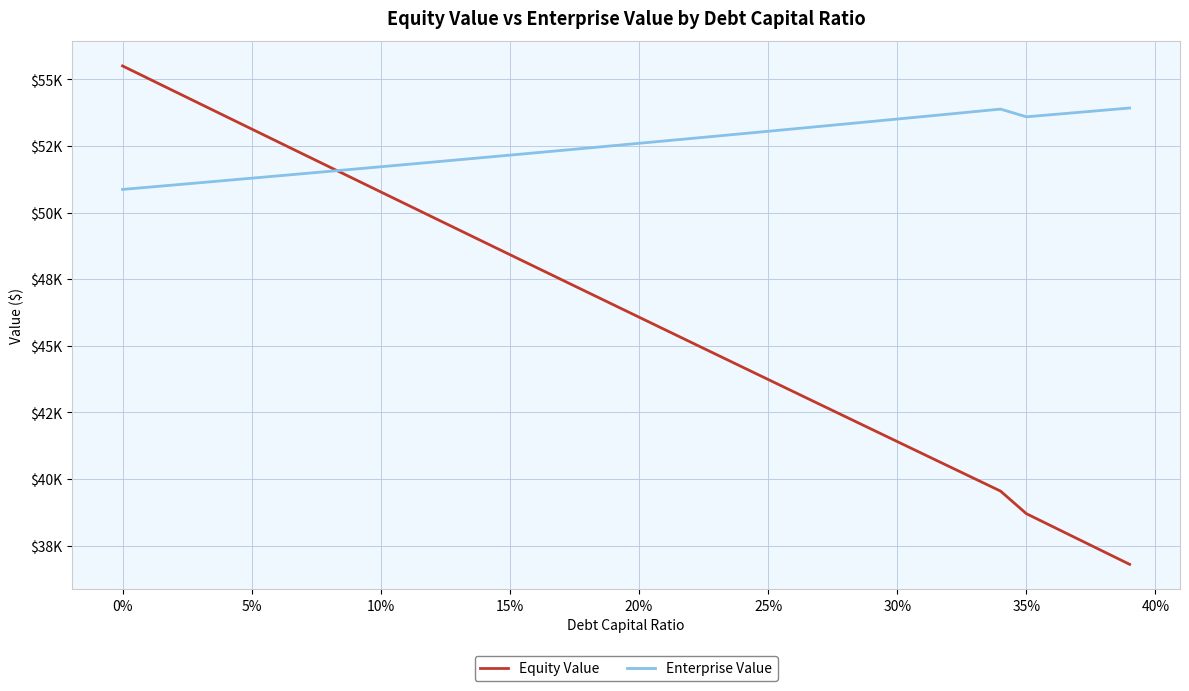

What is the maximum value for Equity Value?

55505.7